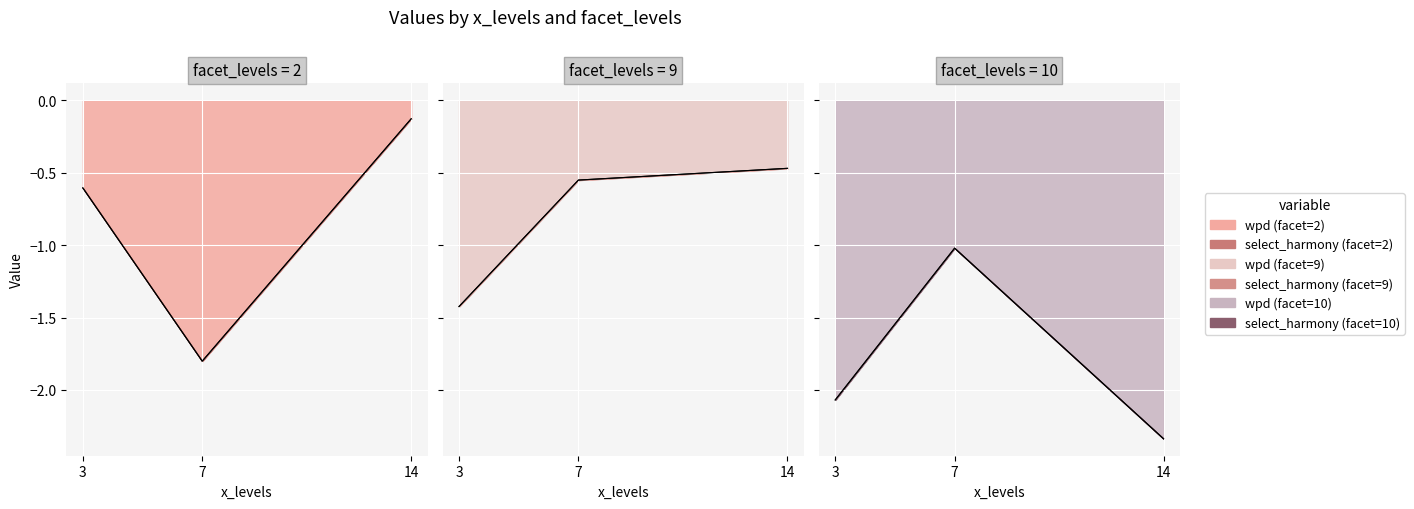

Which category has the highest value in the wpd series?

14_2